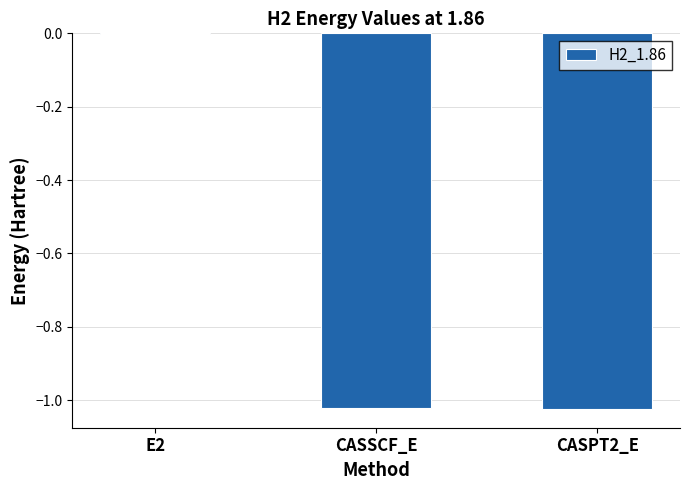

Where is the data nearest to the value 0?

E2